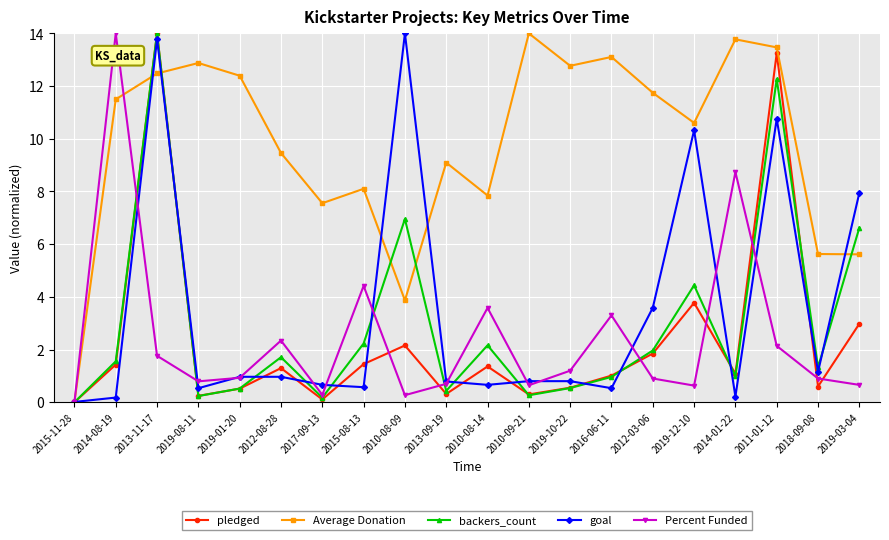

How many data points does each series have?

20